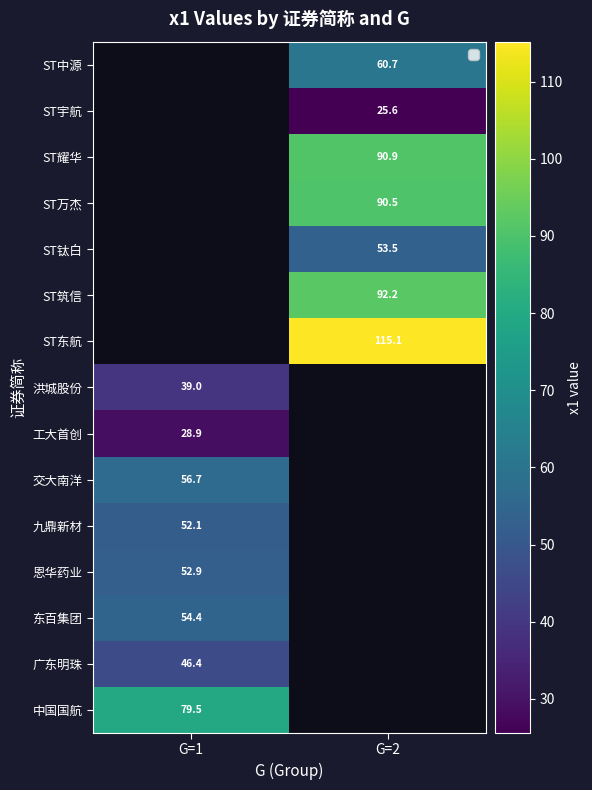

How many categories are shown in the chart?

2